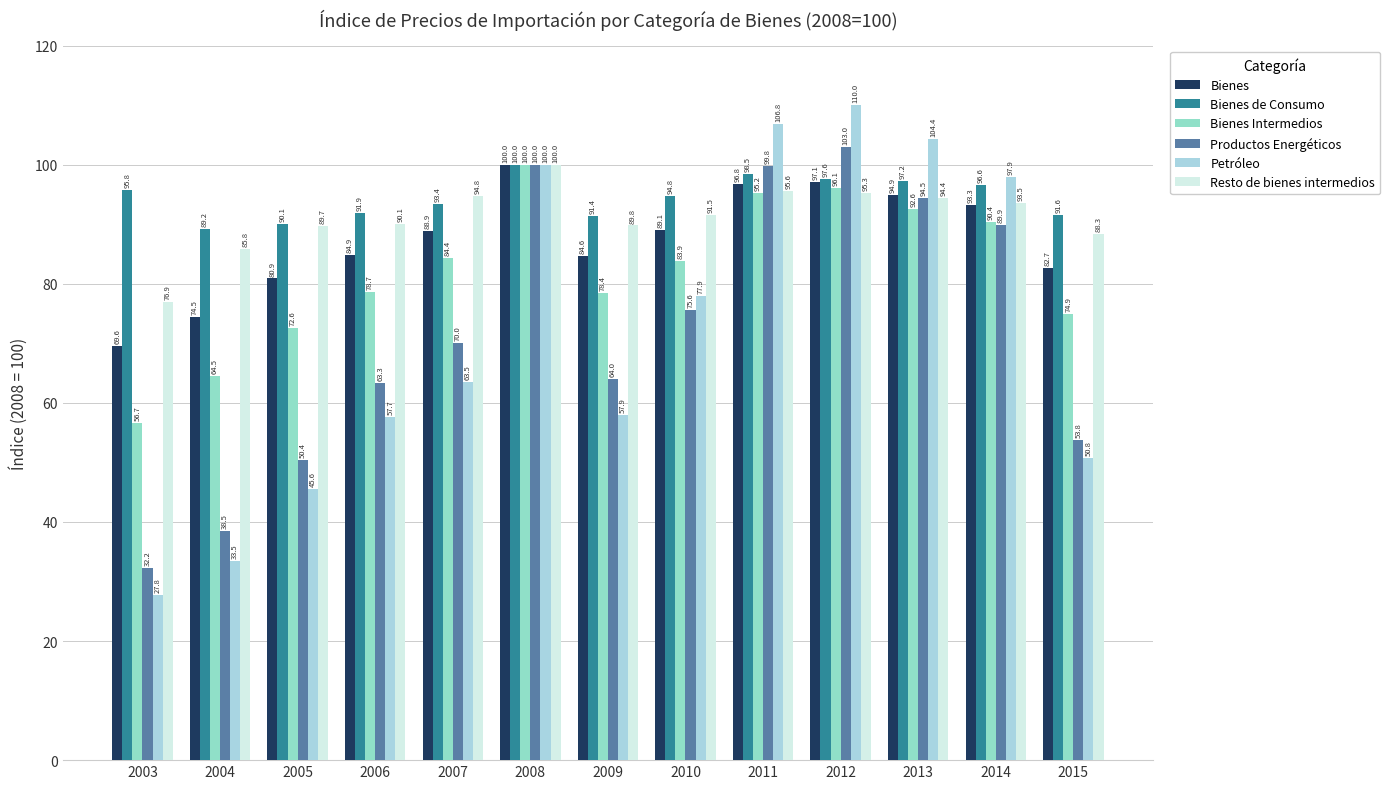

What is the difference between the maximum and minimum values in the Petróleo series?

82.2